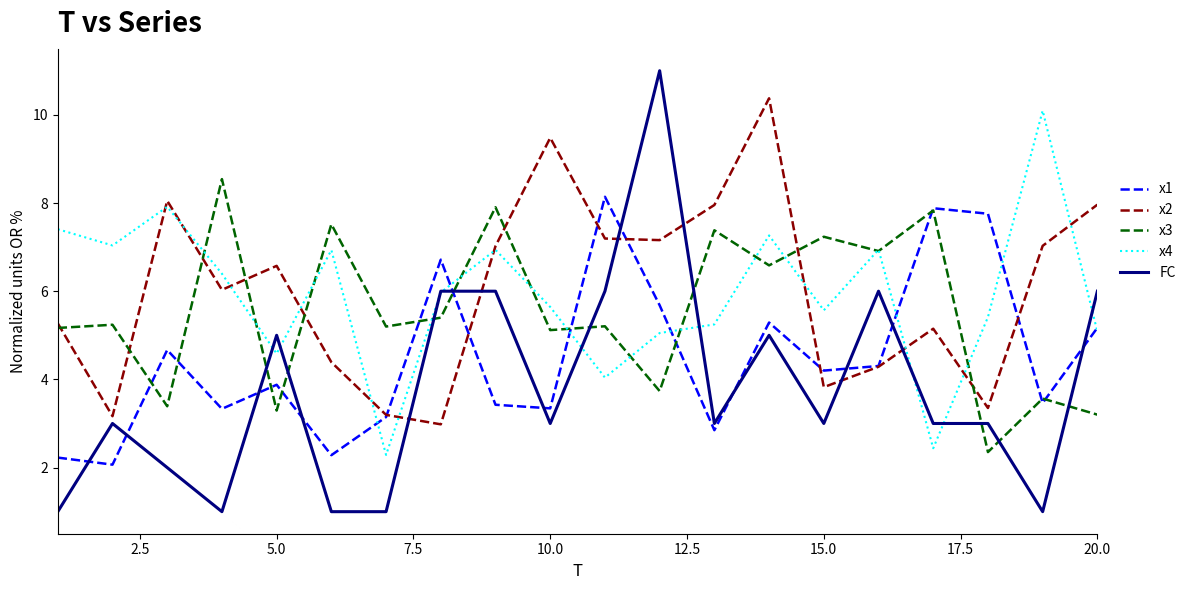

How many interior local valleys does the x4 series have?

6